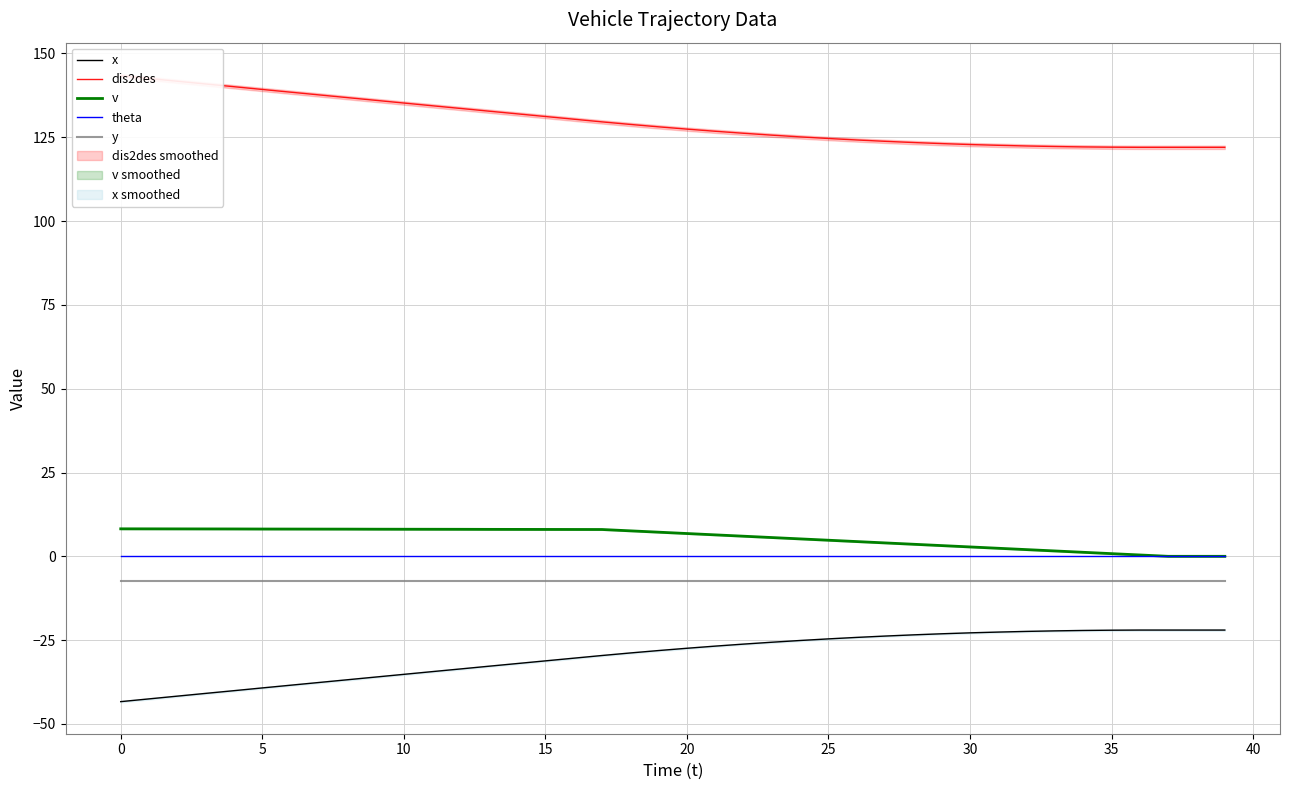

True or false: x and y intersect in this chart.

False